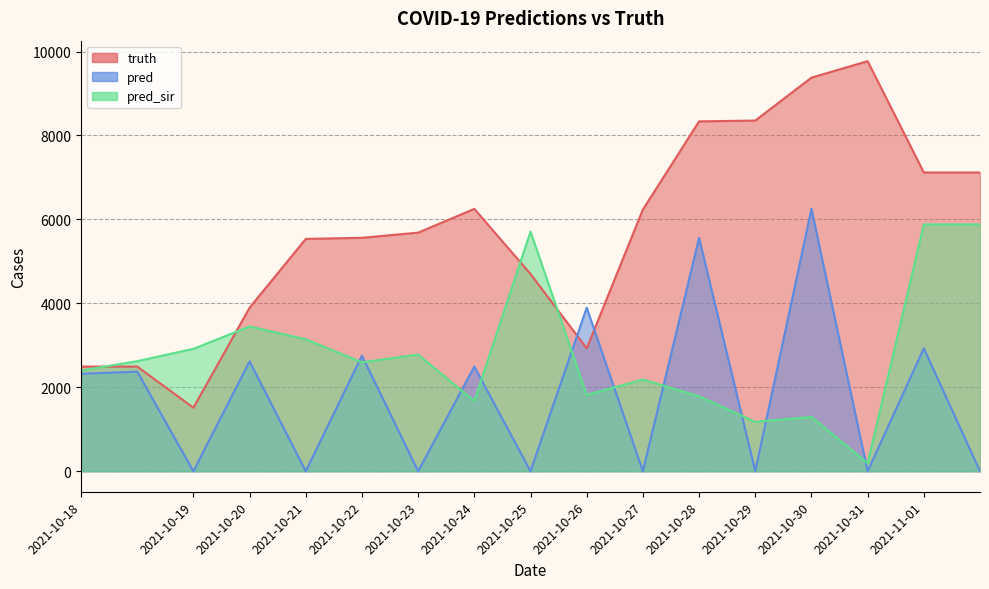

What is the label of the 7th point from the right?

2021-10-27